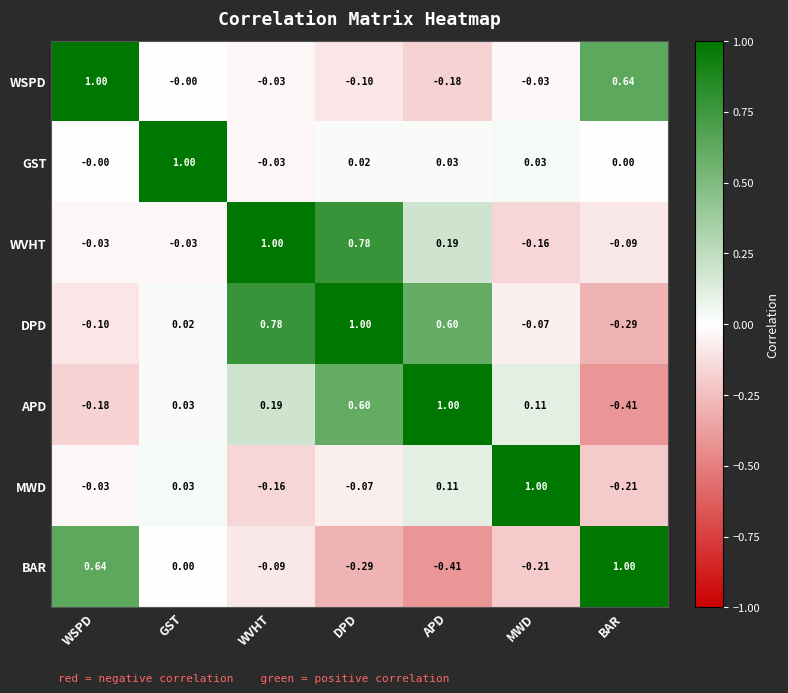

Rank the series at DPD from lowest to highest value.

BAR, WSPD, MWD, GST, APD, WVHT, DPD